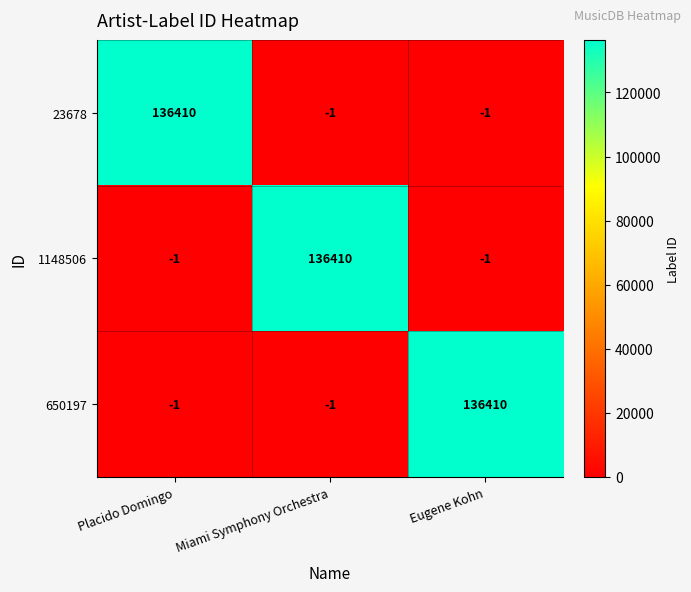

Read the 650197 value at Eugene Kohn.

136410